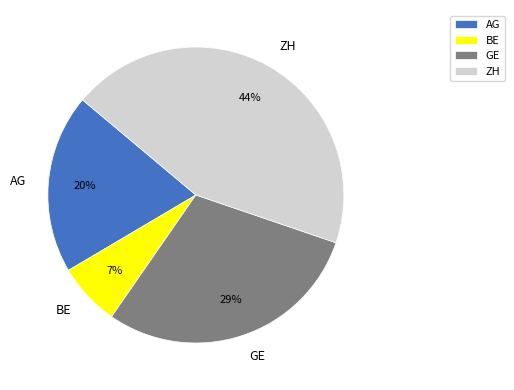

Do AG and ZH together represent more than half of the pie?

Yes